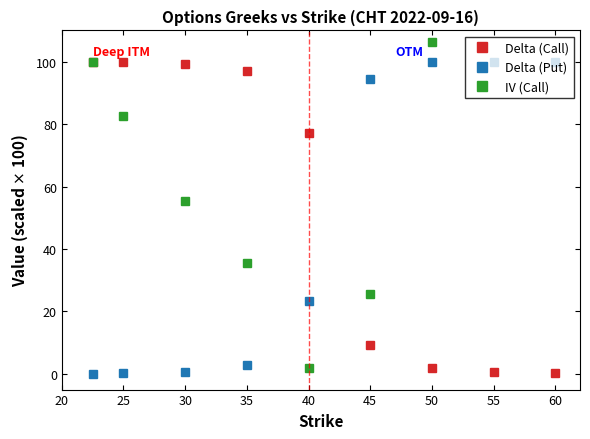

Reading left to right, extract all data points from this chart.

Delta (Call): 99.9	99.8	99.4	97.1	77.1	9.3	1.8	0.6	0.3
Delta (Put): 0.1	0.2	0.7	3.0	23.2	94.4	100.0	100.0	100.0
IV (Call): 99.9	82.7	55.3	35.6	2.0	25.5	106.2	129.2	148.4